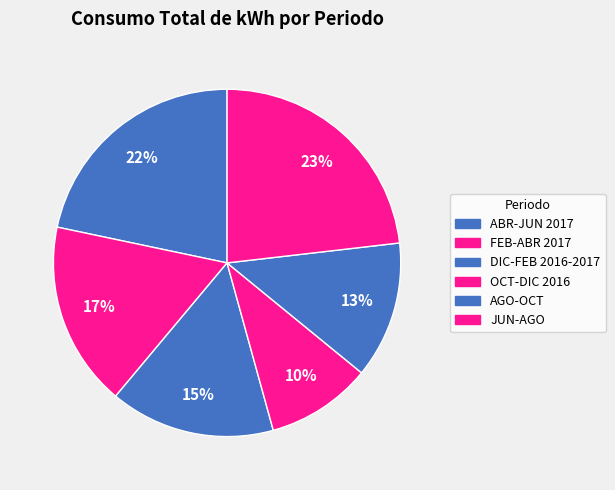

True or false: OCT-DIC 2016 accounts for 22% of the total.

False